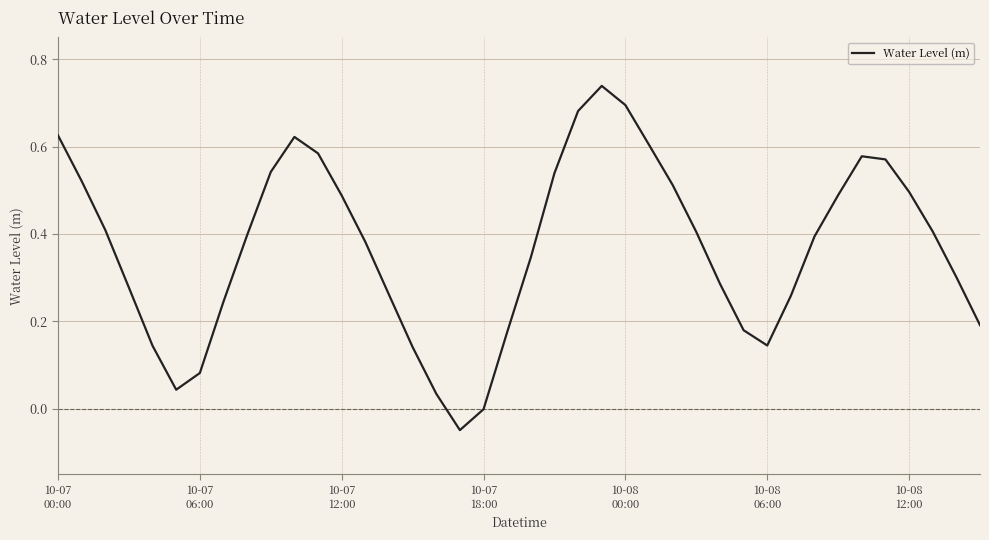

Does the chart have visible grid lines?

Yes